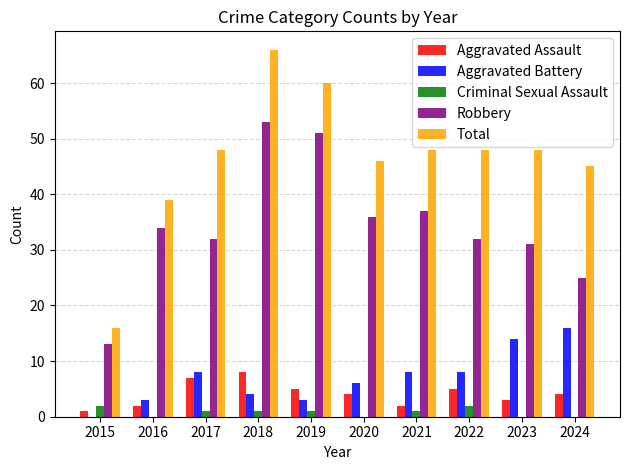

The value of Robbery at 2023 is 10. True or false?

False